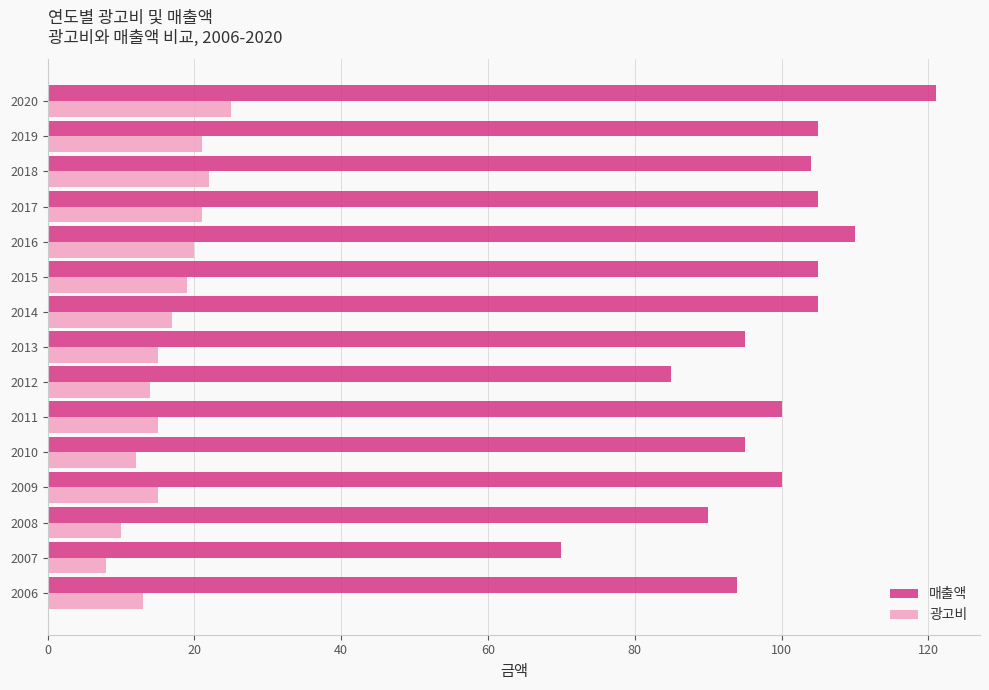

List the series in order of their overall mean, lowest first.

광고비, 매출액